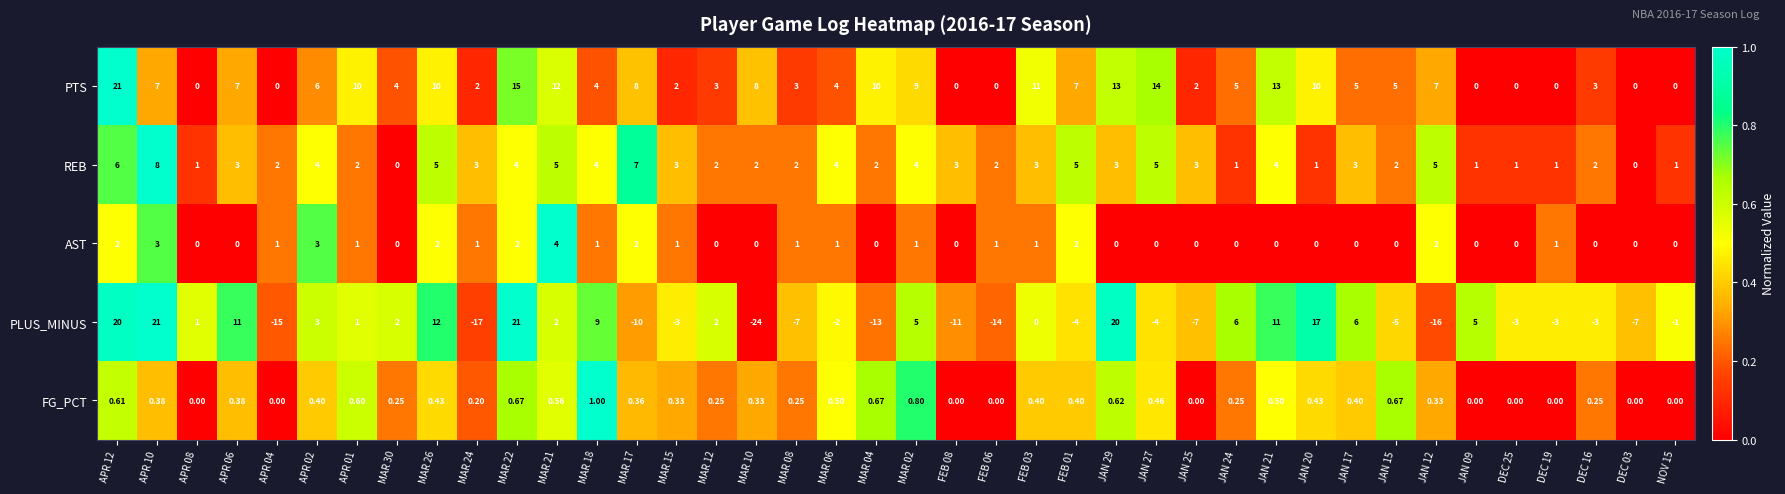

How many series are shown in this chart?

5